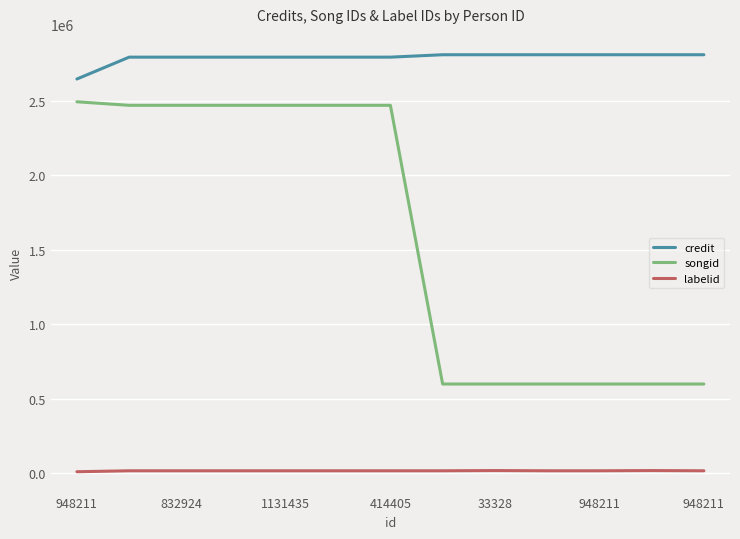

Which series has the largest total across all categories?

credit